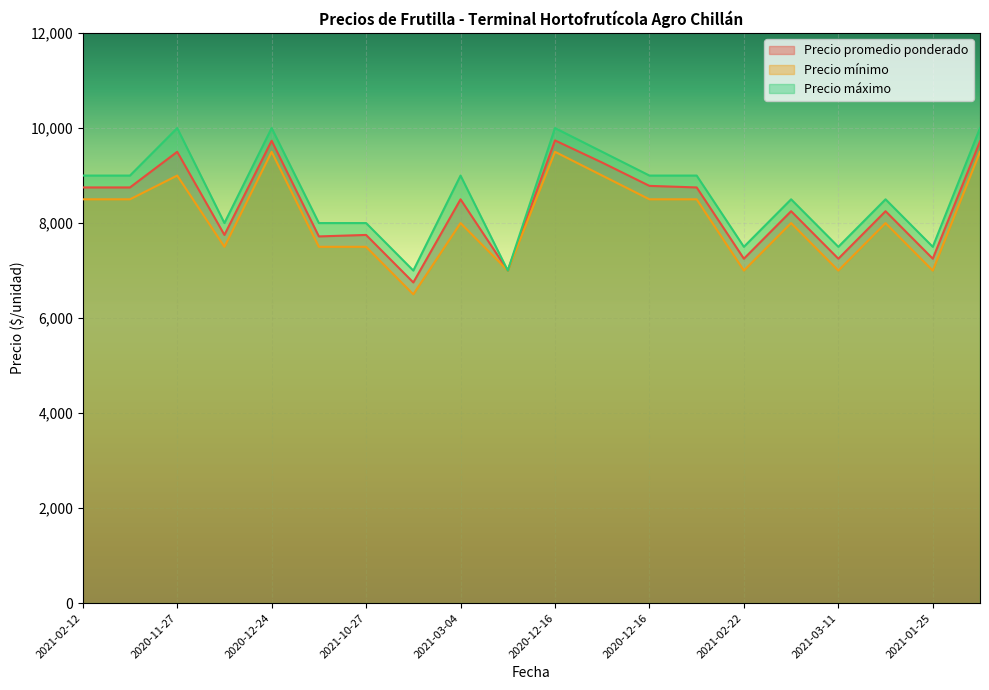

Rank the series by their average value, from highest to lowest.

Precio máximo, Precio promedio ponderado, Precio mínimo